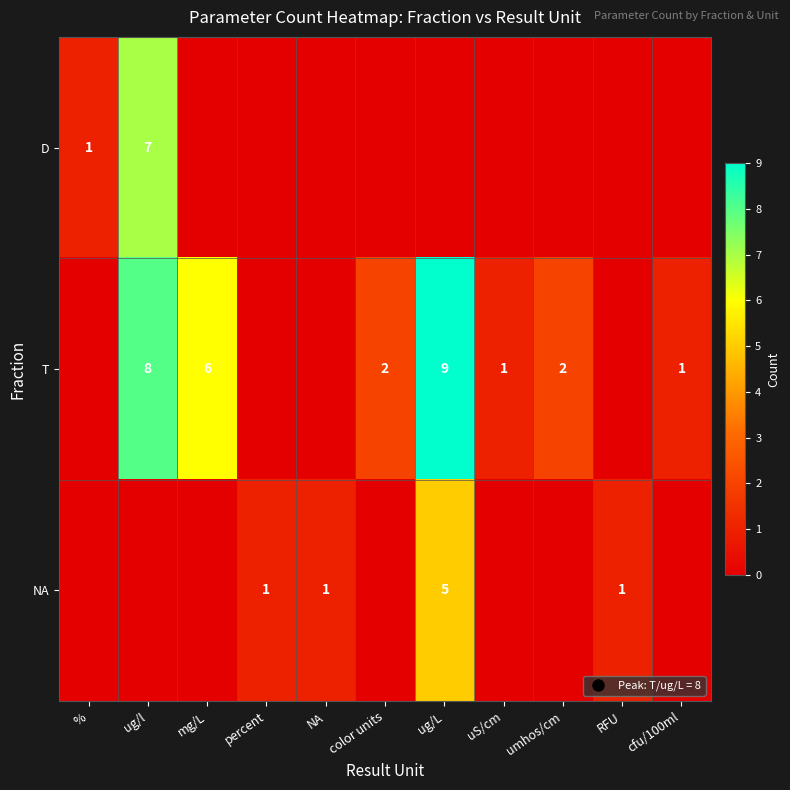

List the series in order of their peak value, lowest first.

NA, D, T